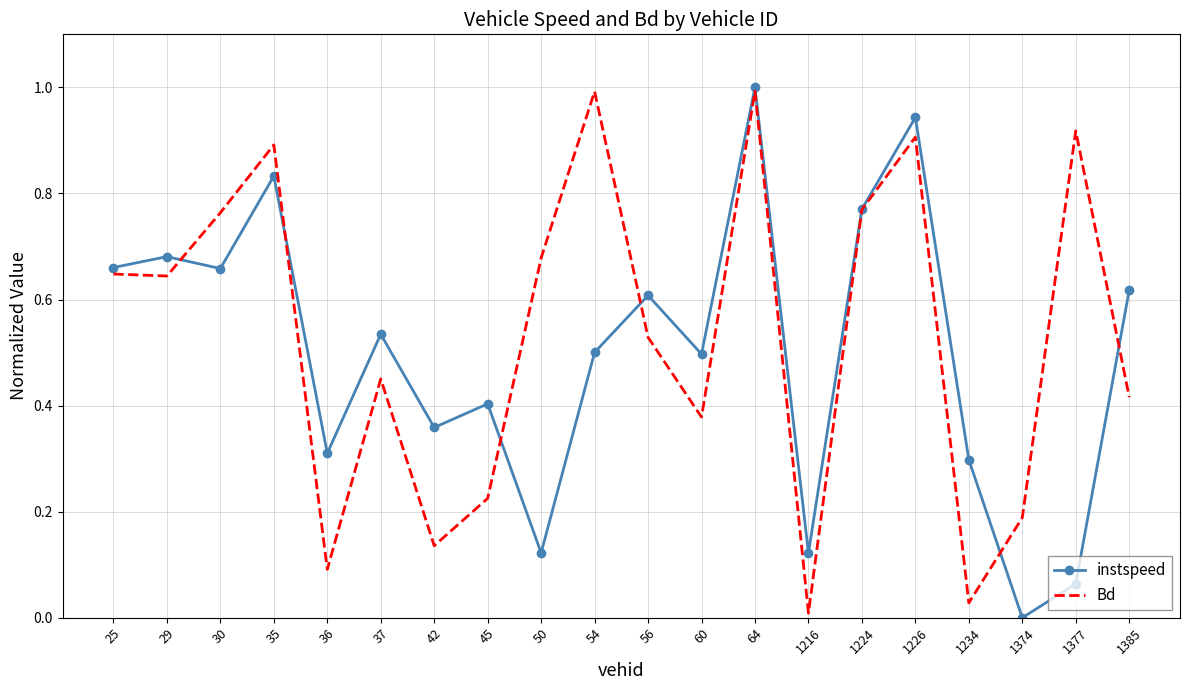

Which series changed the most between 36 and 64?

Bd